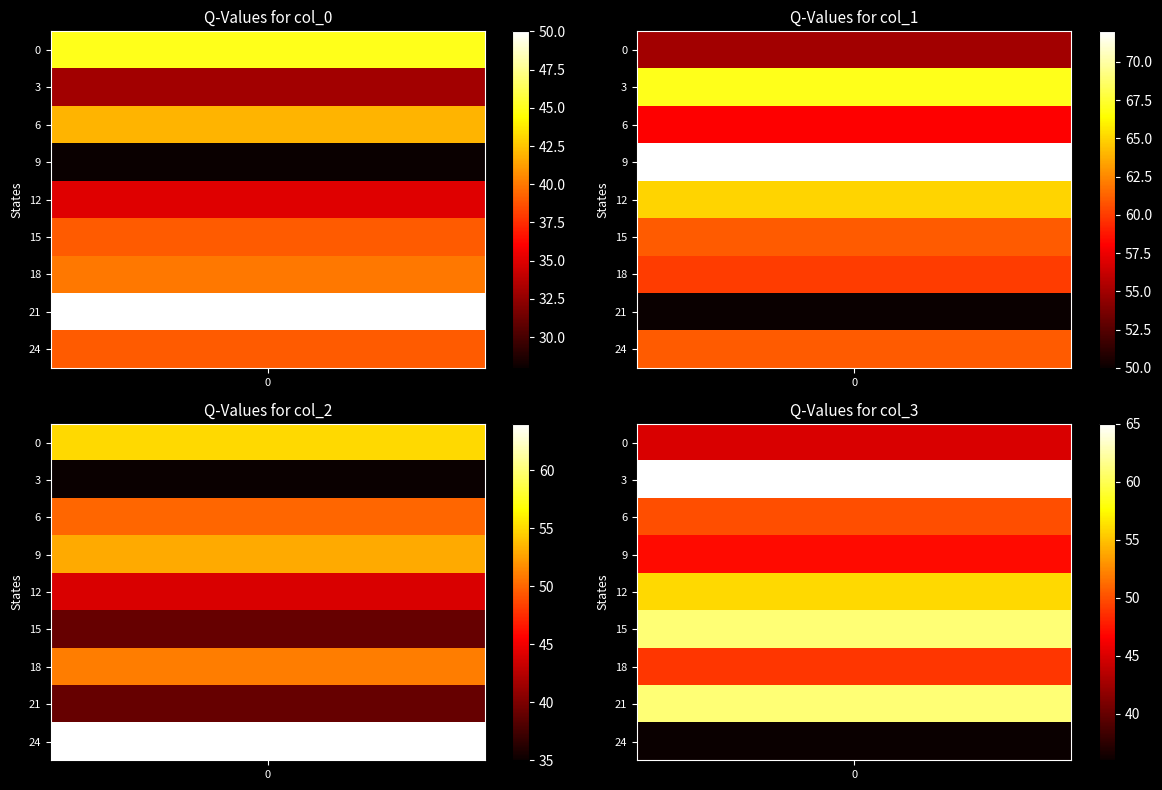

Between 7 and 1, which is larger?

7